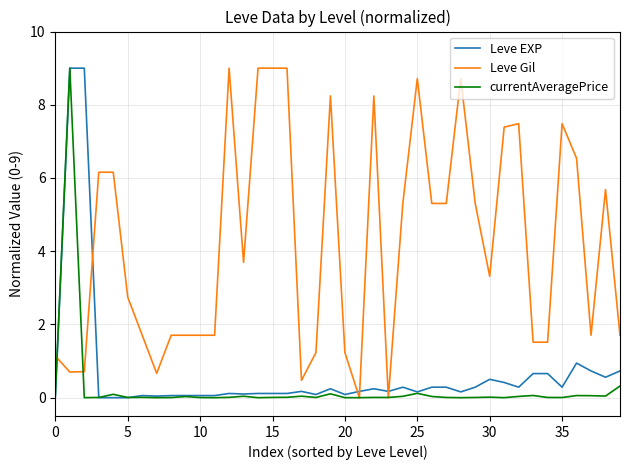

What is the maximum value shown in the chart?

9.0